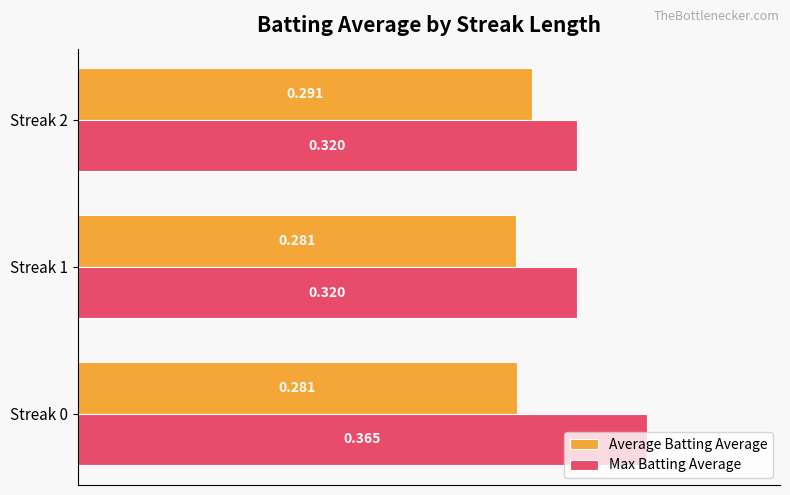

List the series in order of their peak value, highest first.

Max Batting Average, Average Batting Average